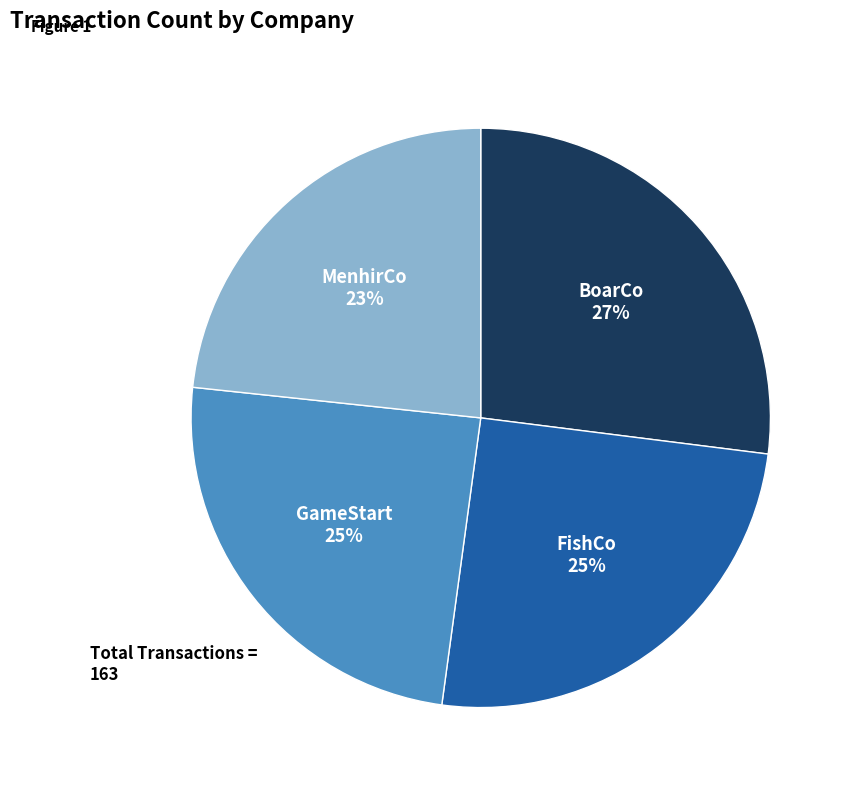

To the nearest percent, what is the combined percentage of FishCo and MenhirCo?

48%